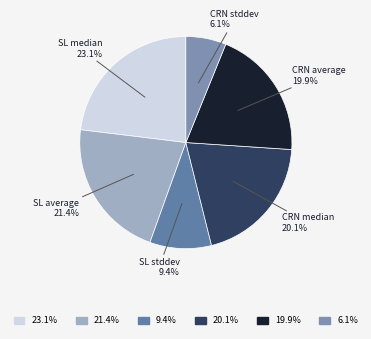

Does any single category account for the majority?

No